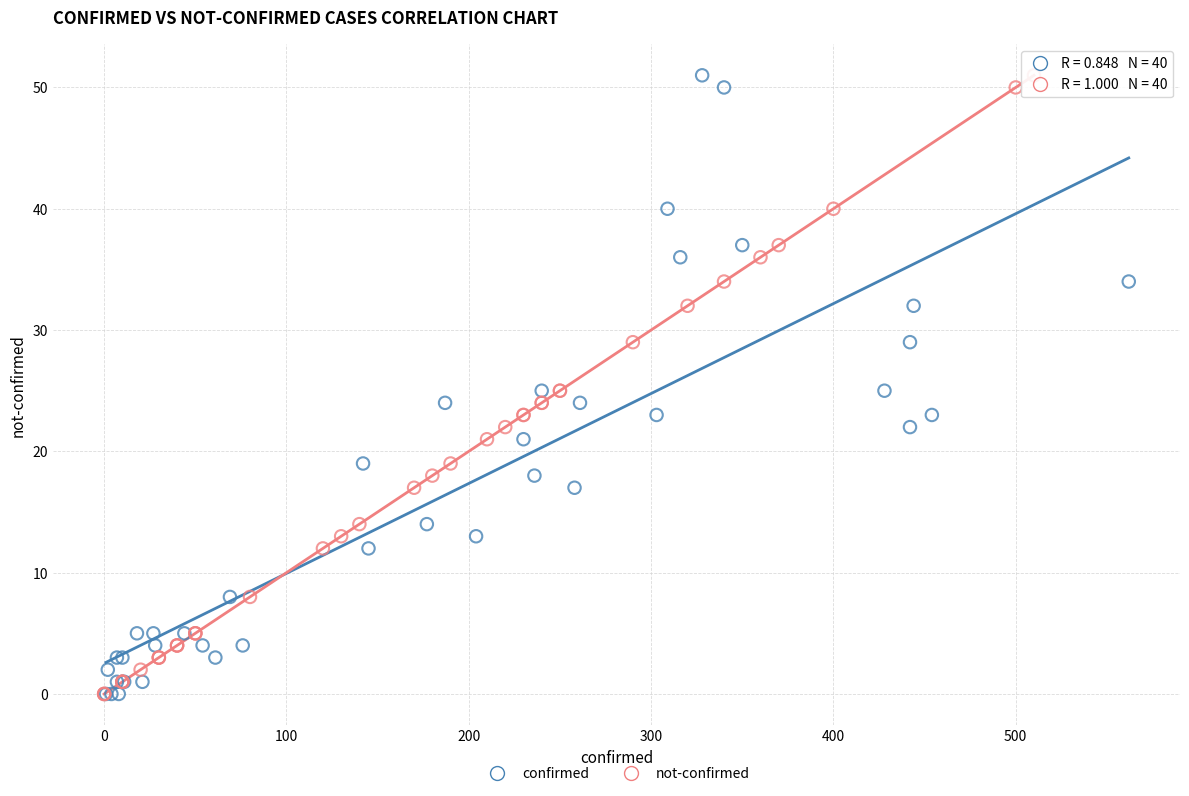

What are all the series names shown in the legend?

confirmed, not-confirmed